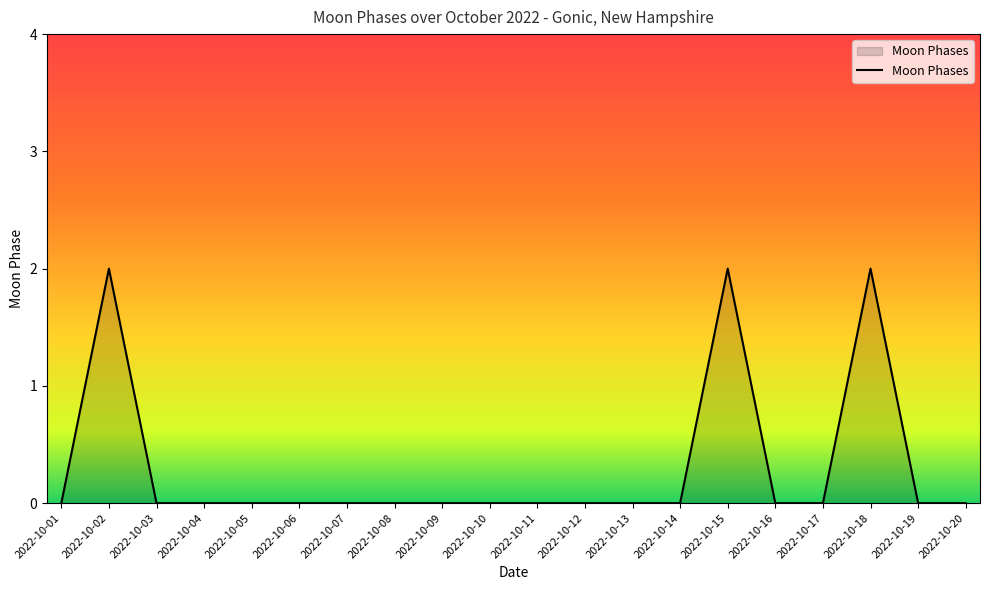

True or false: the data shows -1 at 2022-10-13.

False